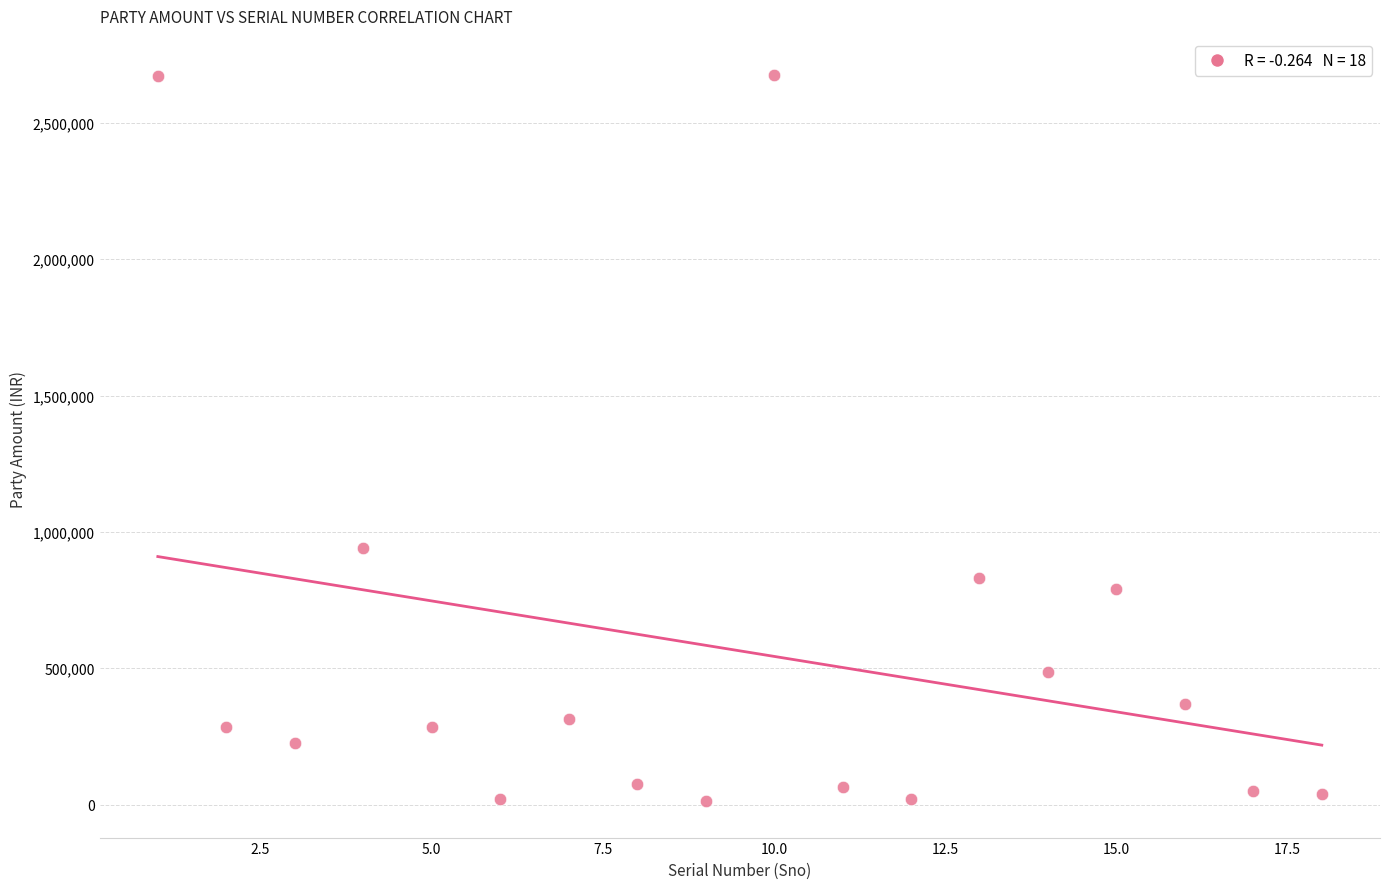

What Y value in the scatter plot is closest to 1344055?

940049